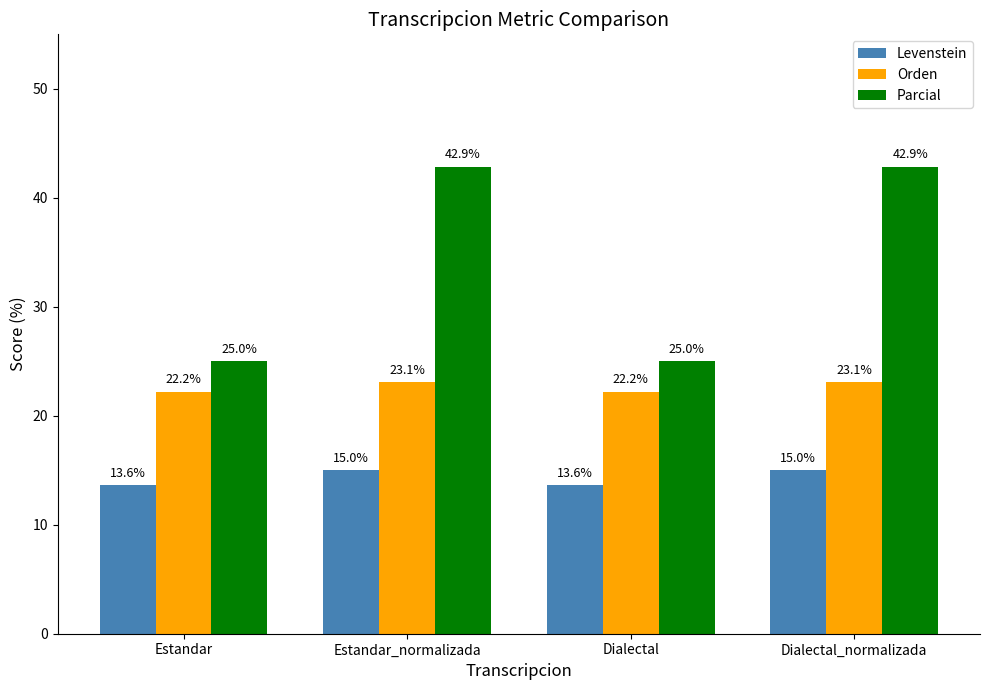

Reading right to left, what are all the values shown in this chart?

Levenstein: 15.0	13.6	15.0	13.6
Orden: 23.1	22.2	23.1	22.2
Parcial: 42.9	25.0	42.9	25.0